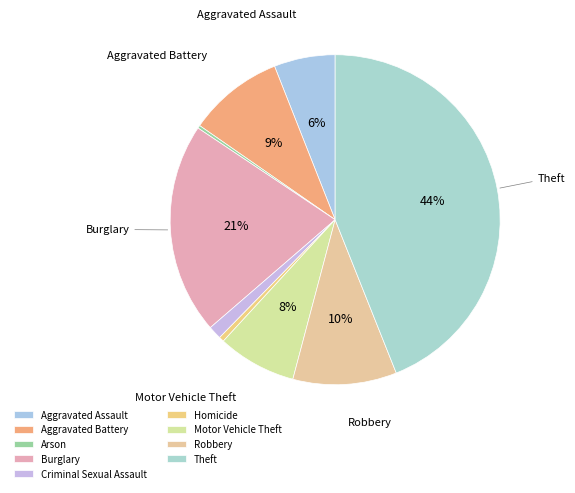

How much of the chart is everything except Aggravated Assault?

94.0%